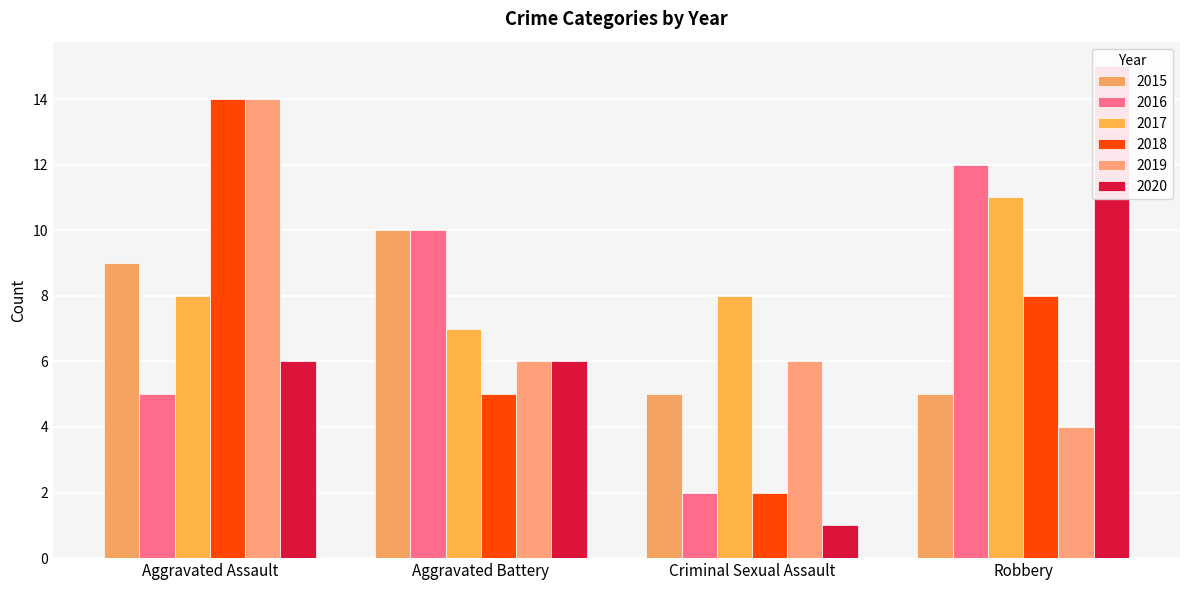

Which category has the highest value across all series?

Robbery